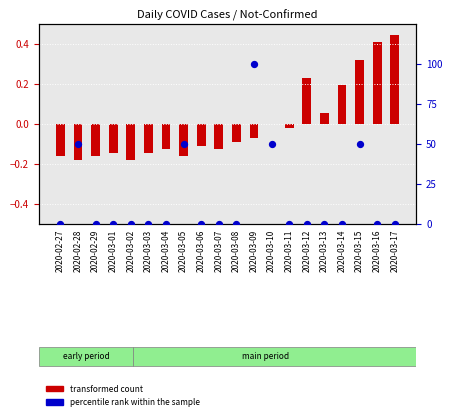

Which series reaches the minimum Y coordinate?

transformed count